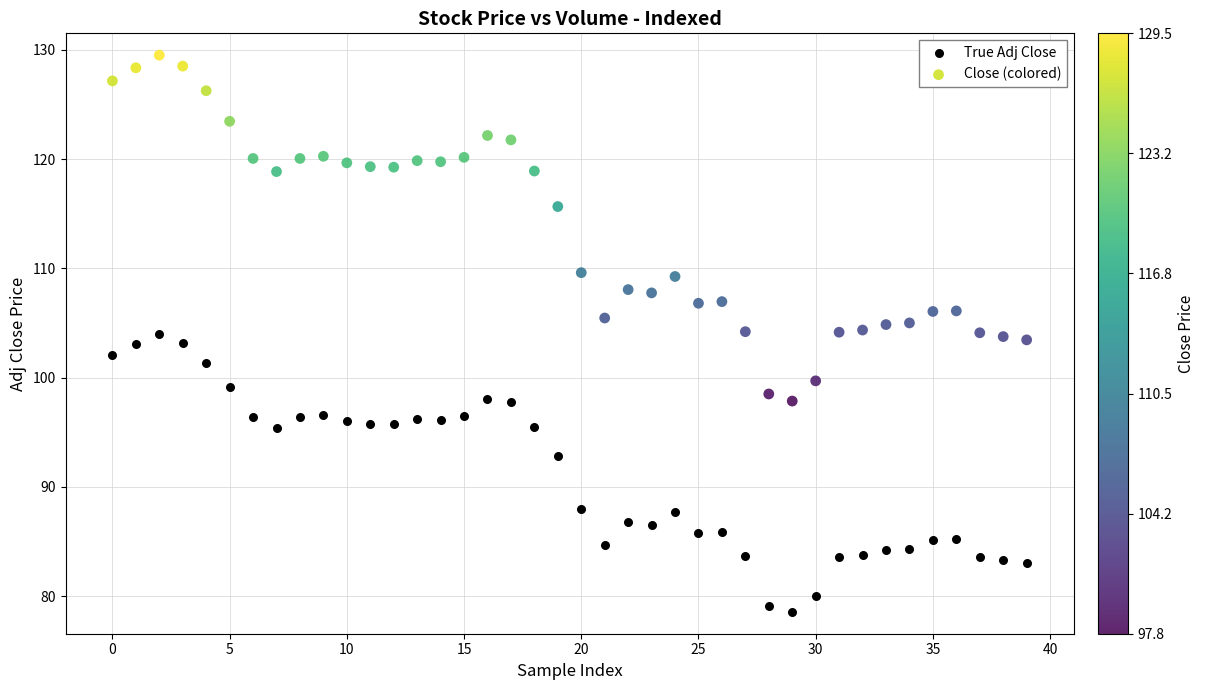

Which series contains the highest Y value?

Close (colored)